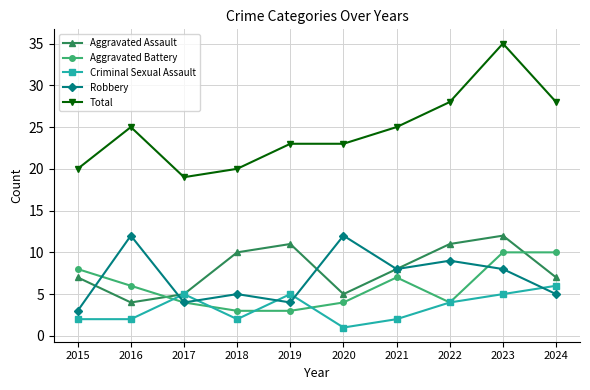

Read the Criminal Sexual Assault value at 2023.

5